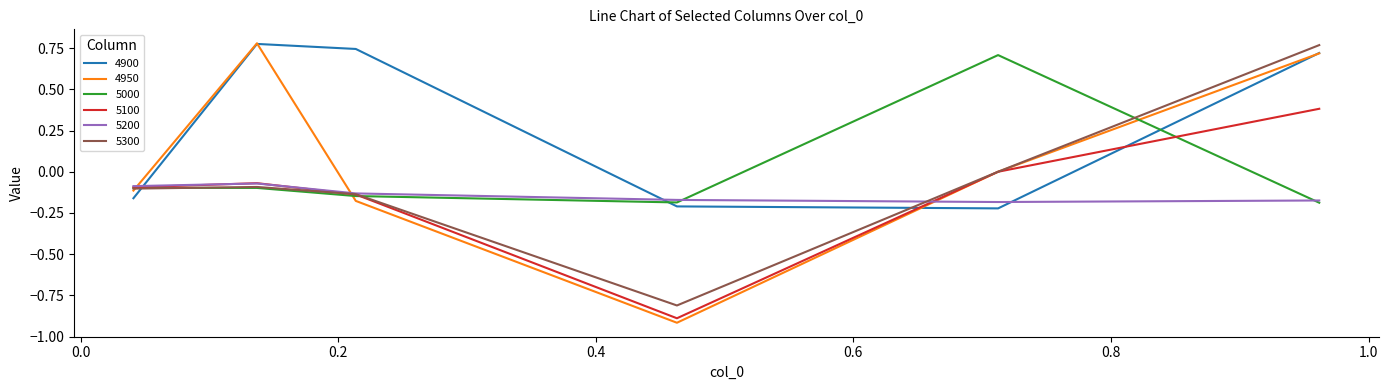

Which series has the largest range (max minus min)?

4950